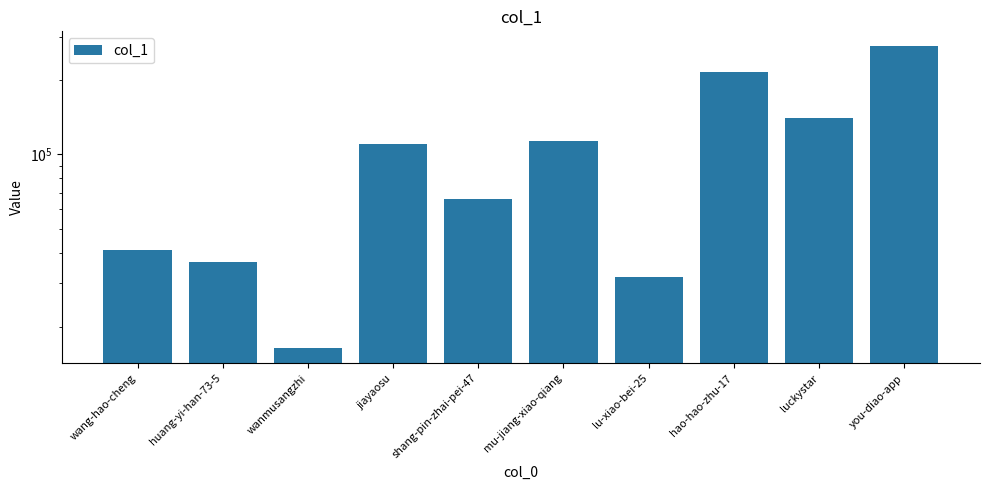

Reading left to right, transcribe all the data shown in this chart.

40880	36608	16372	110228	65859	113168	31774	216618	140747	273947